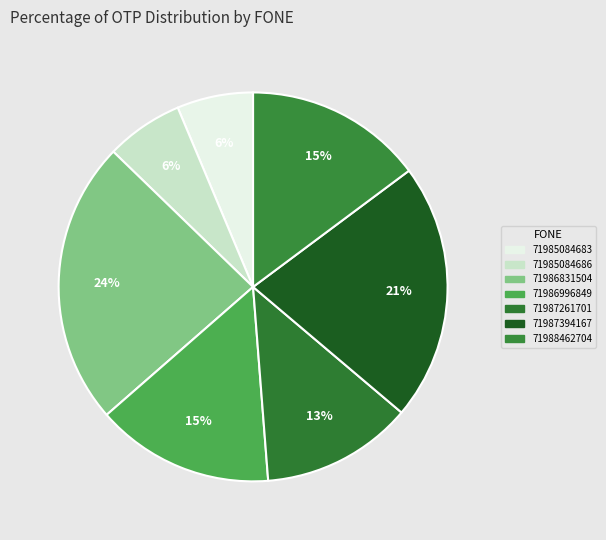

What is the ratio of the value at 71985084686 to the value at 71987261701?

0.5